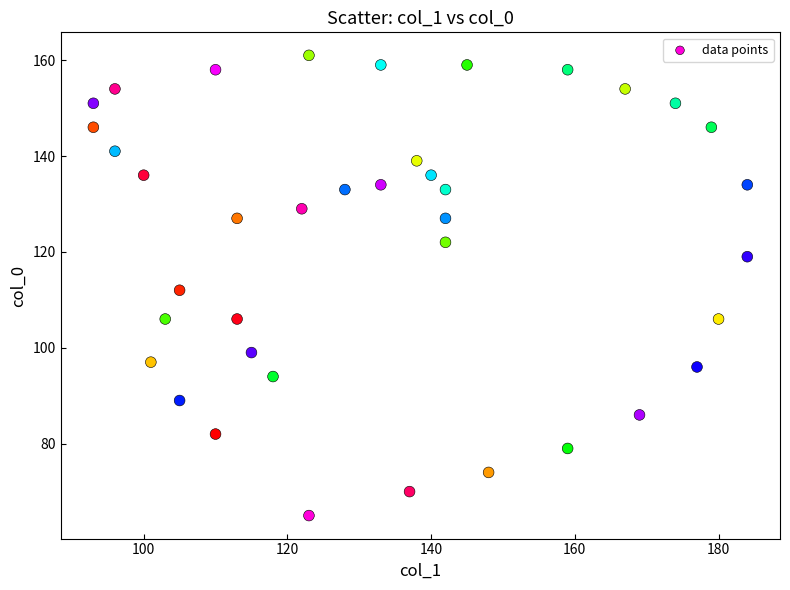

What is the range of Y values (max minus min)?

96